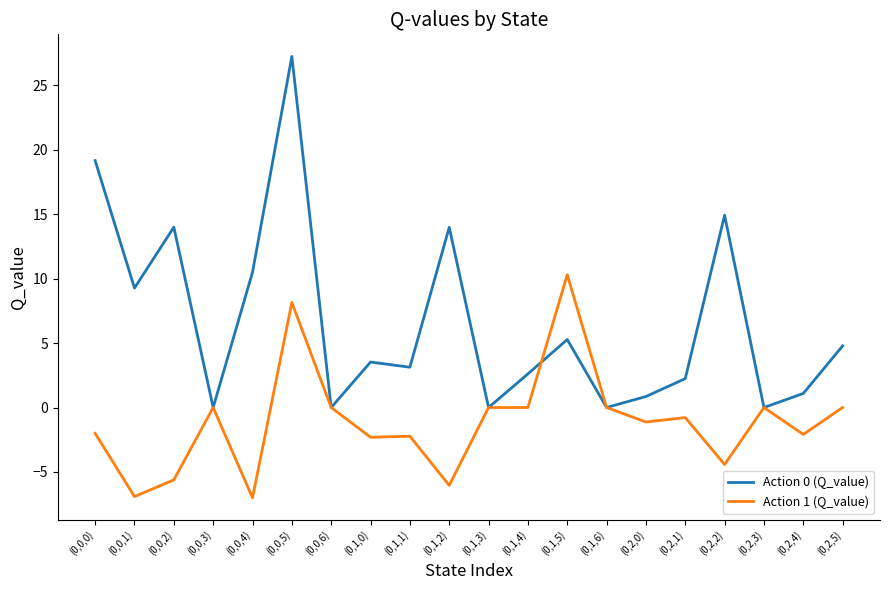

What is the minimum value shown in the chart?

-7.0